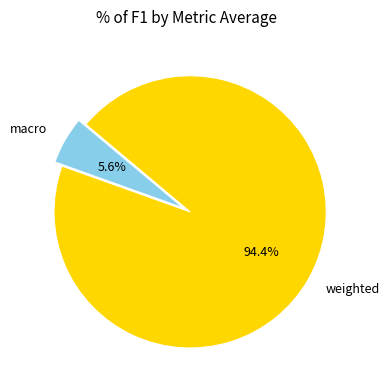

Which category has the biggest portion of the pie?

weighted